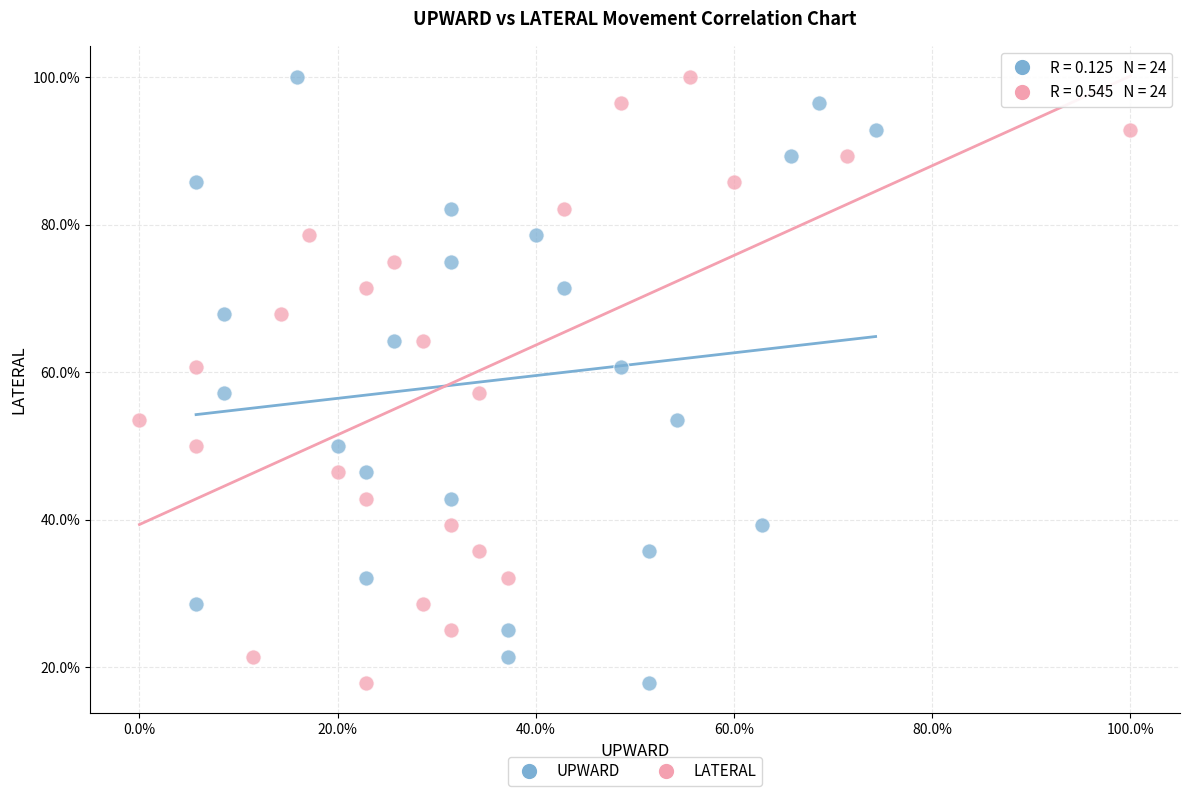

What are all the series names shown in the legend?

UPWARD, LATERAL